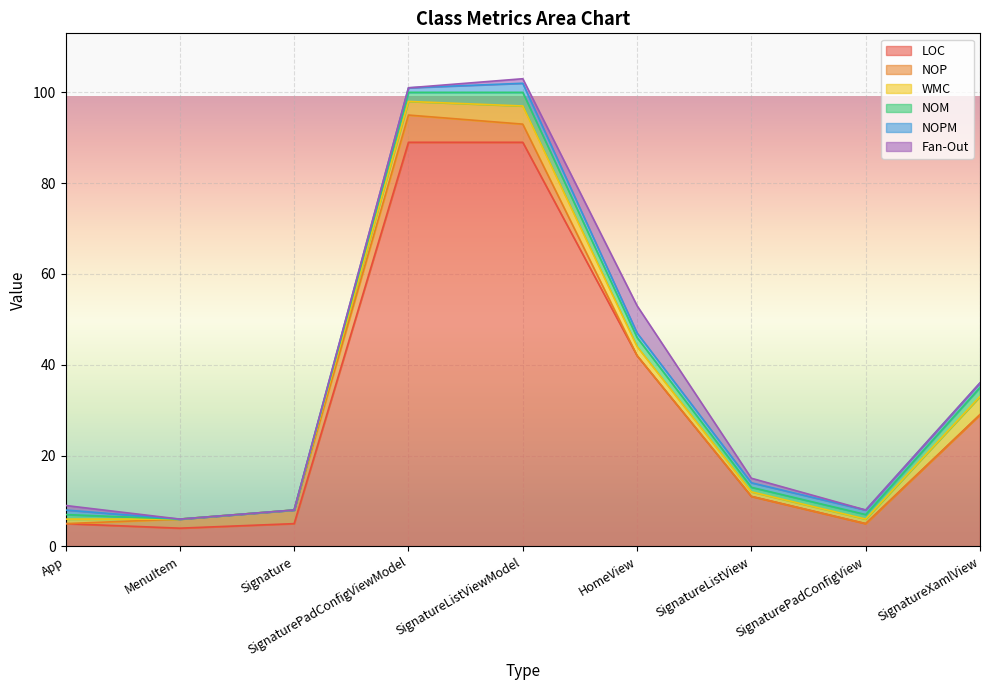

What is the greatest value displayed?

89